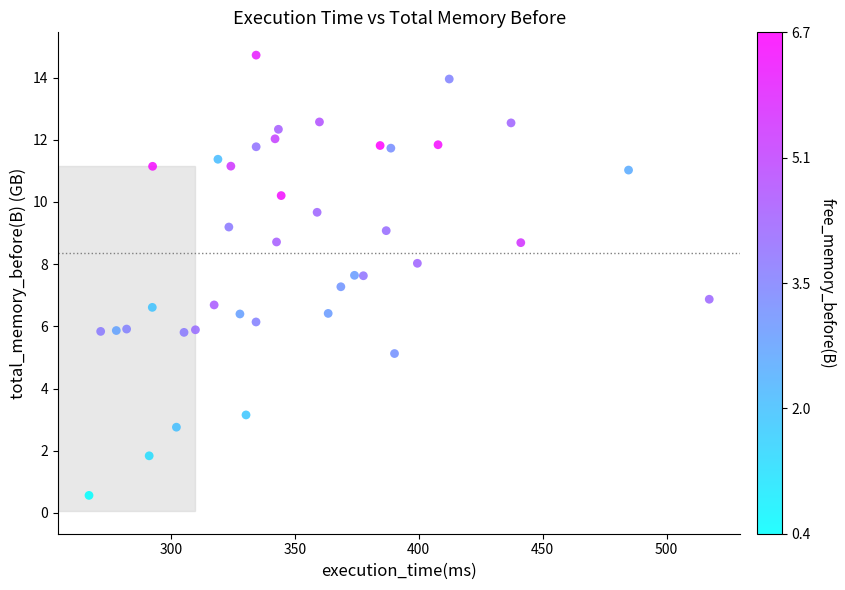

What is the range of X values (max minus min)?

250.3